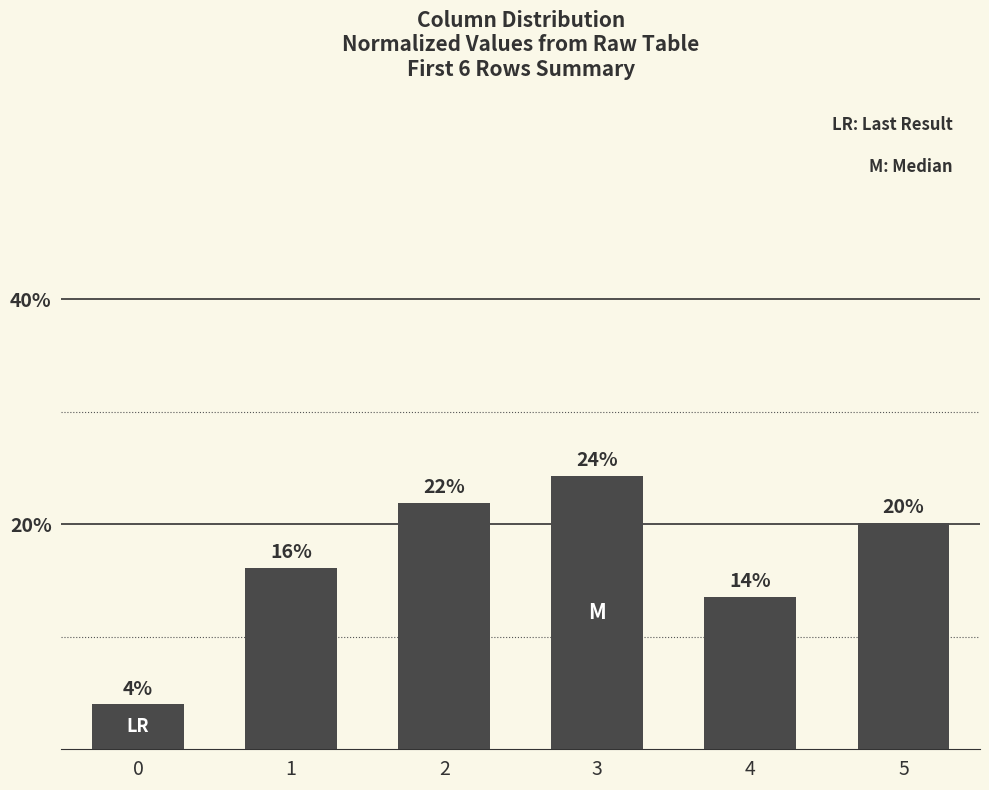

What is the change in value from 0 to 4?

+0.1